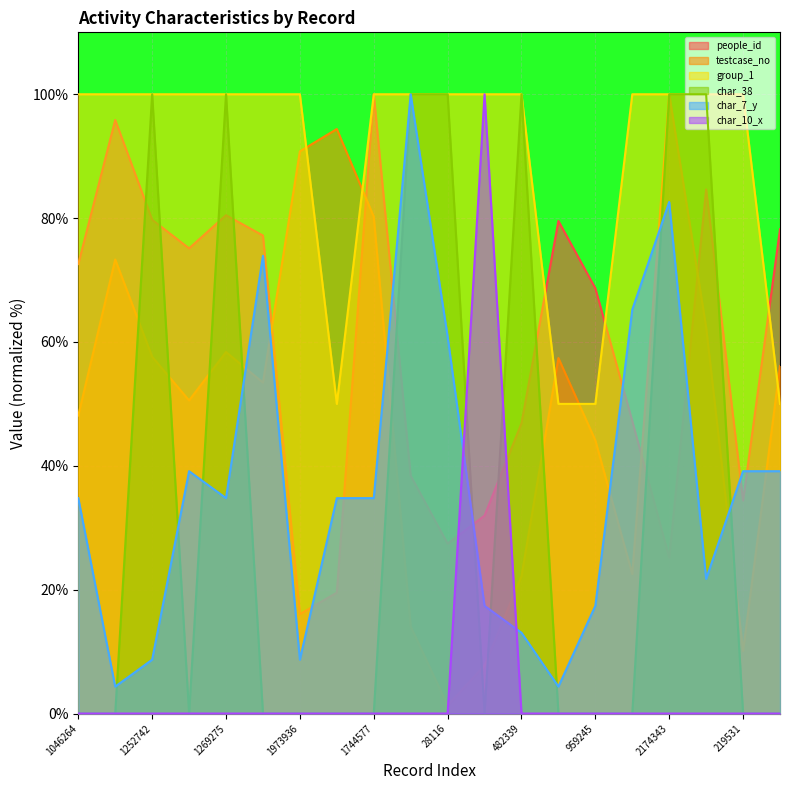

What are all the series names shown in the legend?

people_id, testcase_no, group_1, char_38, char_7_y, char_10_x